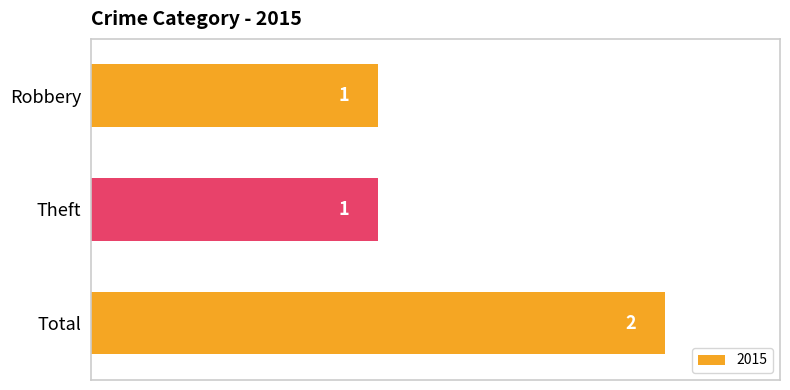

What is the change in value from Robbery to Total?

+1